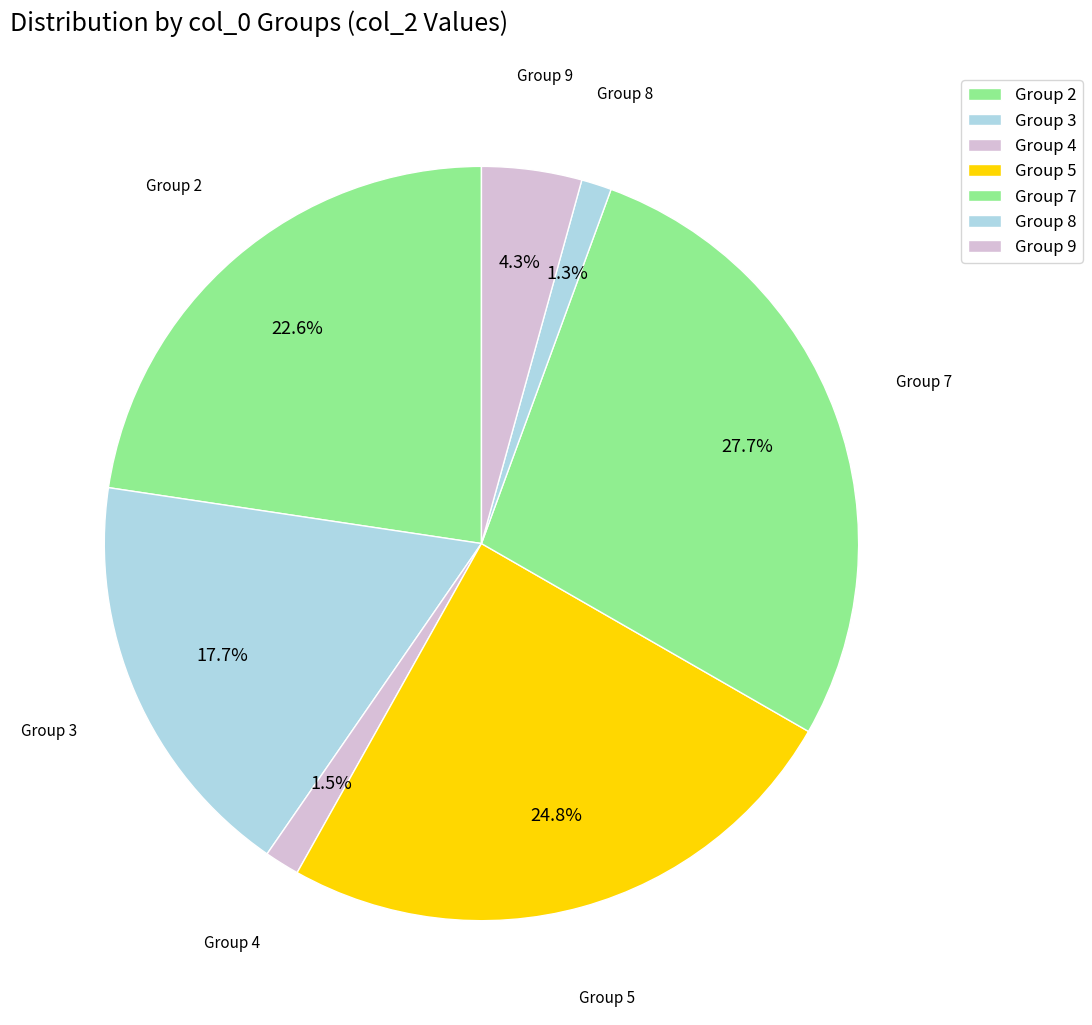

How much of the chart is everything except Group 9?

95.7%